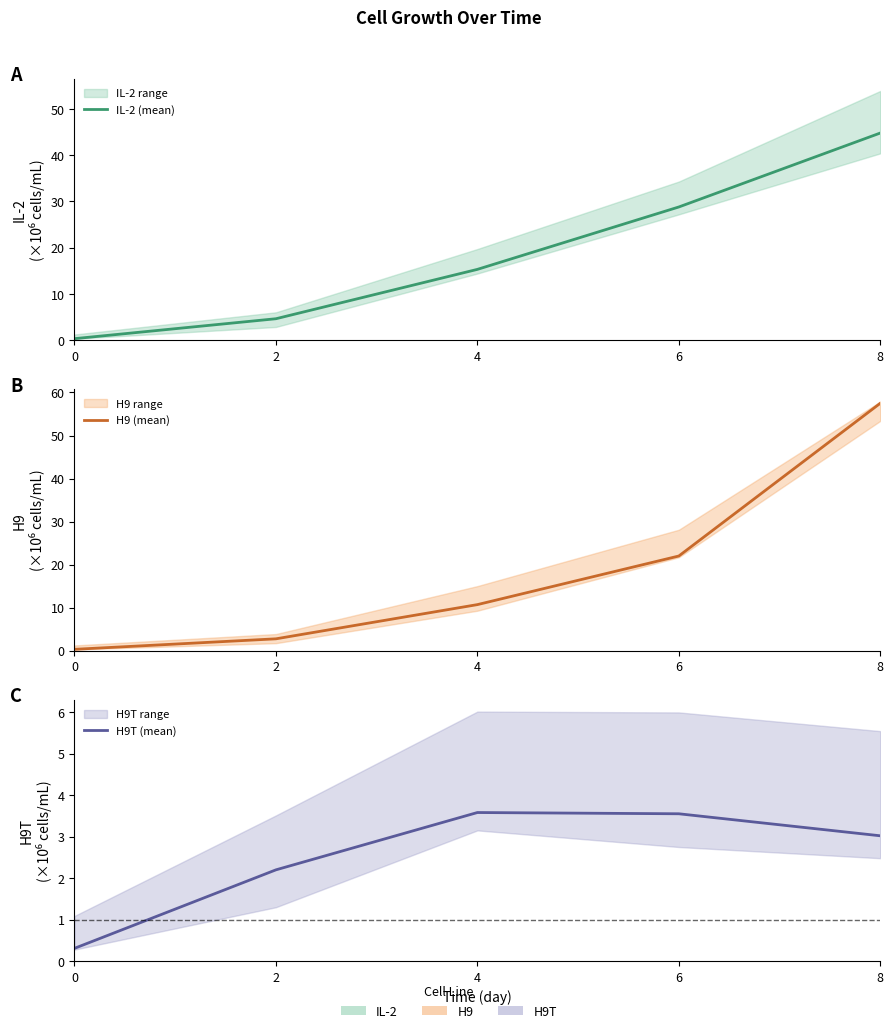

How many distinct data groups are displayed?

3